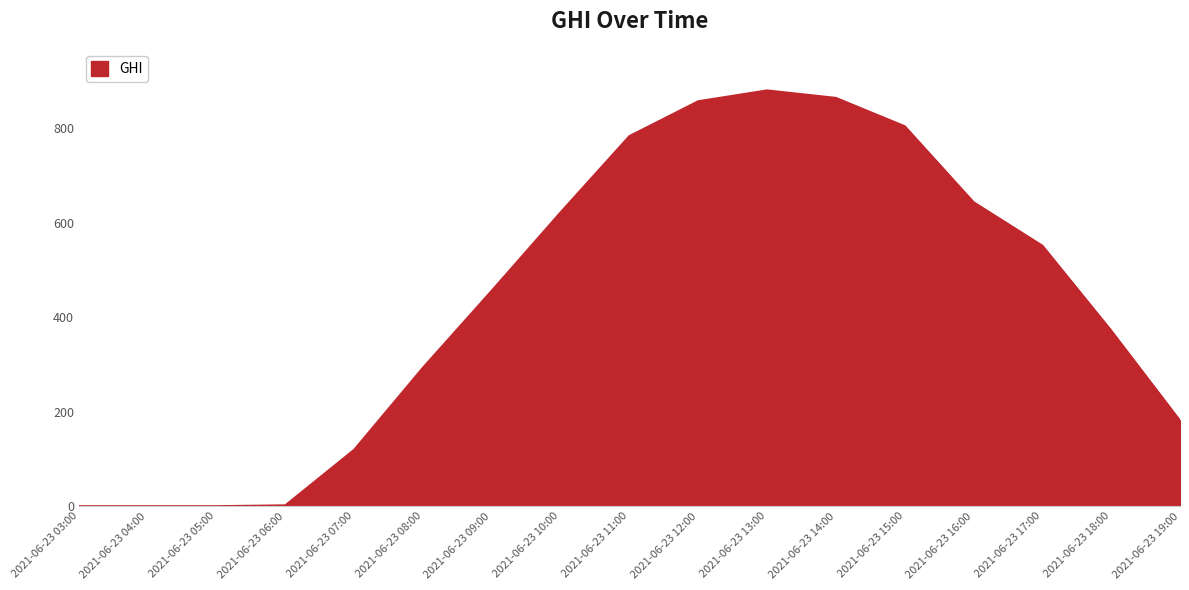

Approximately how many times larger is the value at 2021-06-23 12:00 compared to 2021-06-23 10:00?

1.4